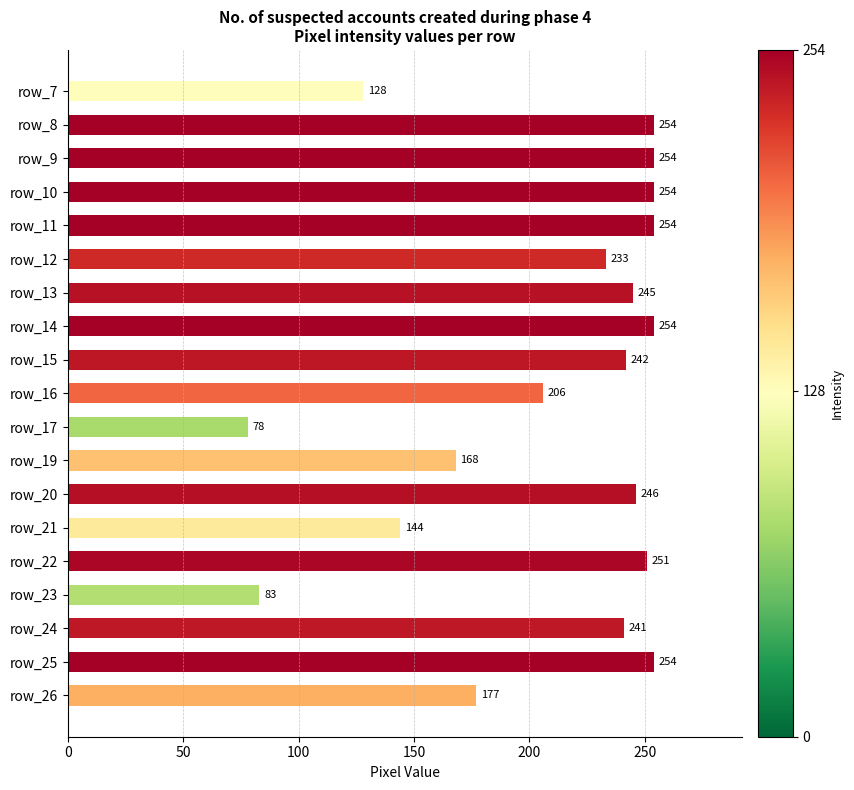

What is the sum of all values?

3966